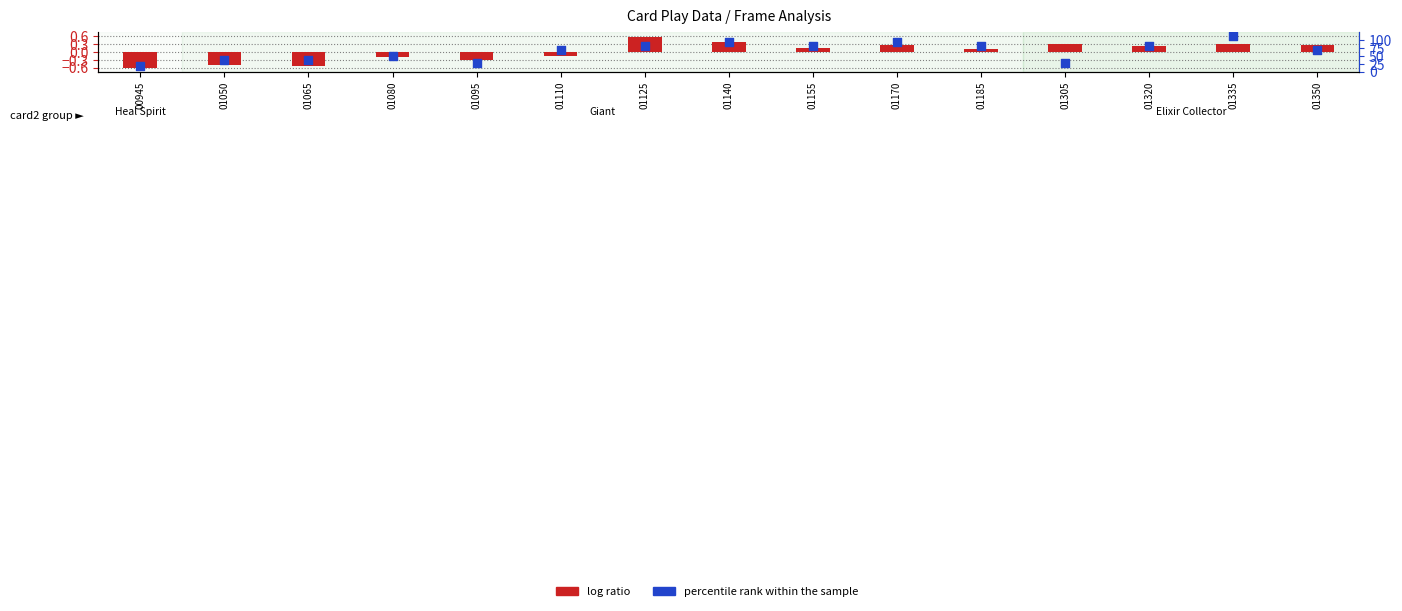

Is the value of percentile rank within the sample at 01170 greater than the value of log ratio at 01155?

Yes